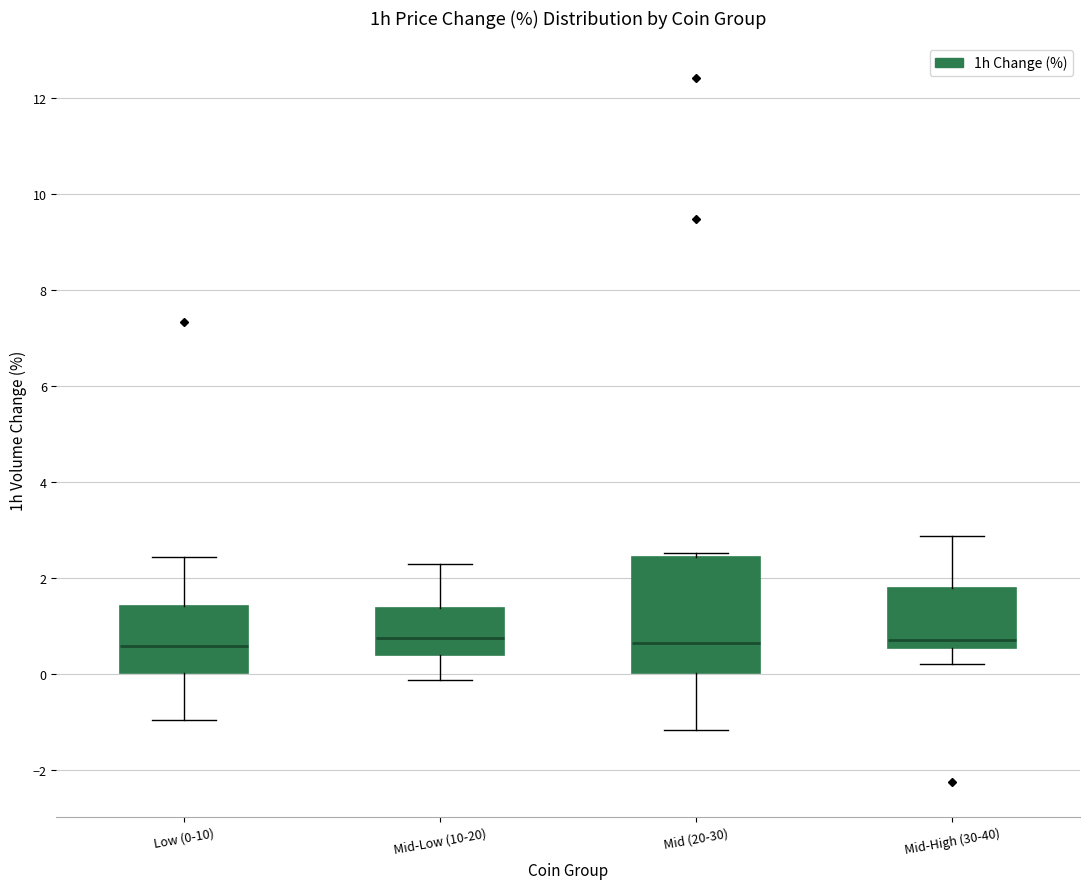

Where is the lower edge of the box for Mid-High (30-40) on the y-axis? The values are not printed on the chart, so give them approximately, as read against the axis.

0.6